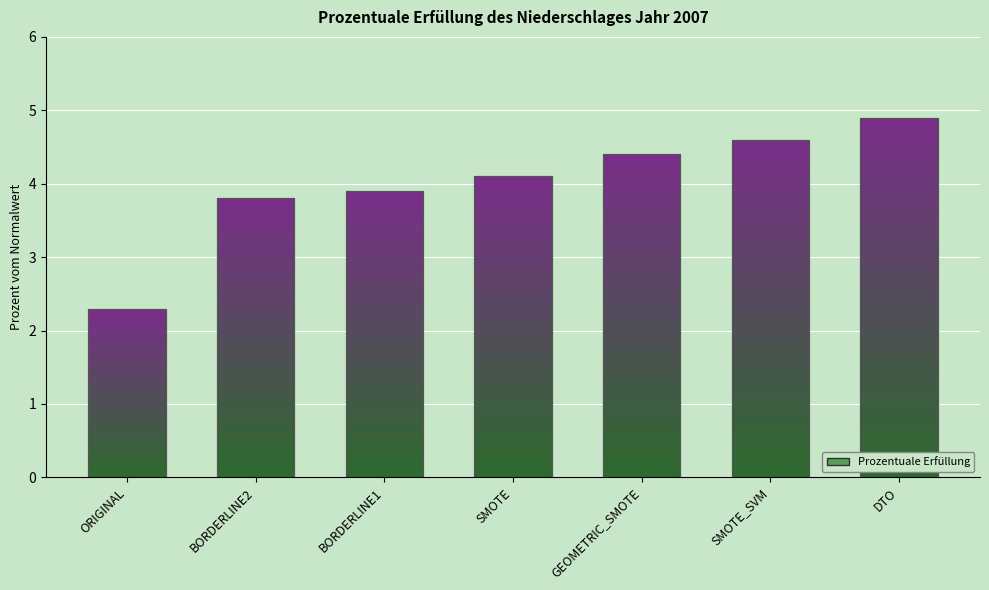

What position from the right is BORDERLINE1?

5